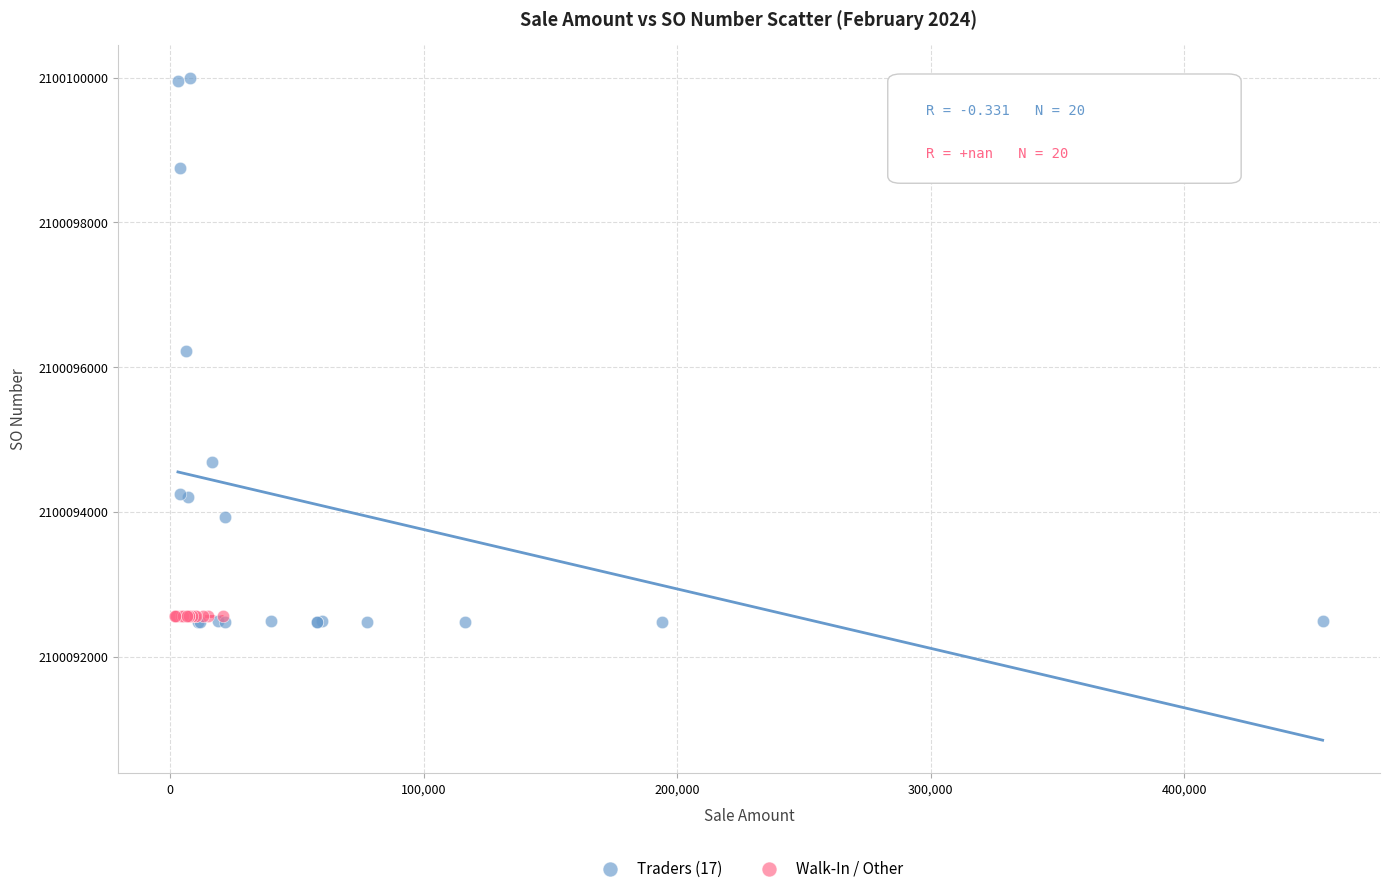

What are all the series names shown in the legend?

Traders (17), Walk-In / Other